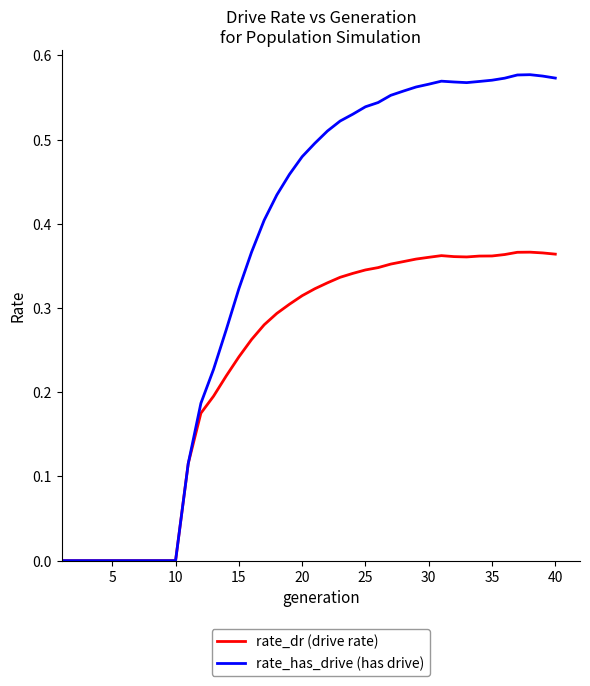

Which series has the widest spread of values?

rate_has_drive (has drive)